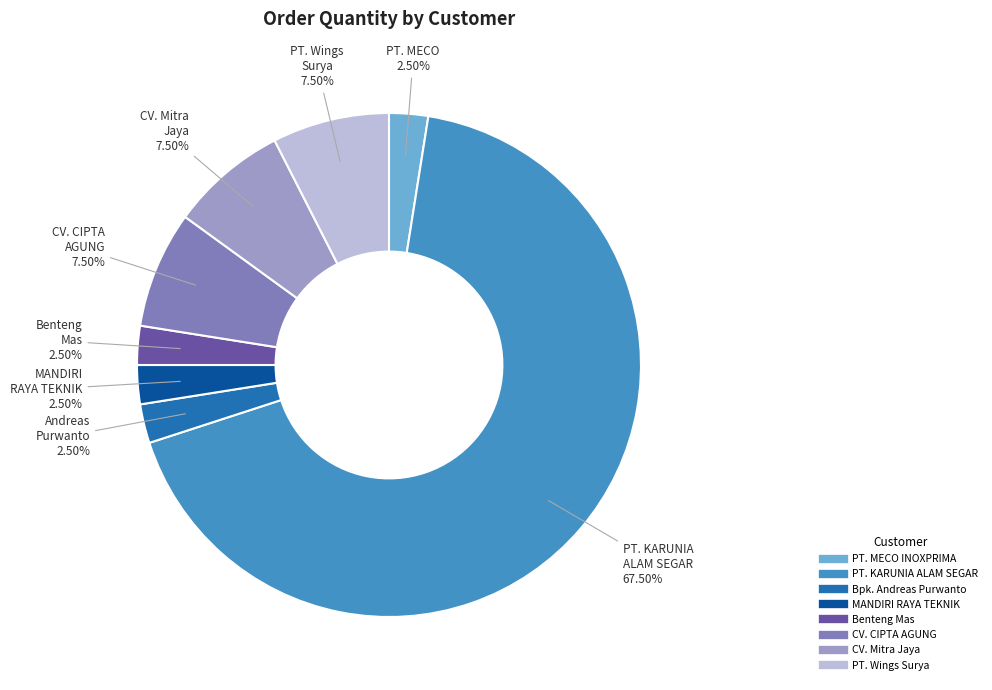

Which category has the biggest portion of the pie?

PT. KARUNIA ALAM SEGAR